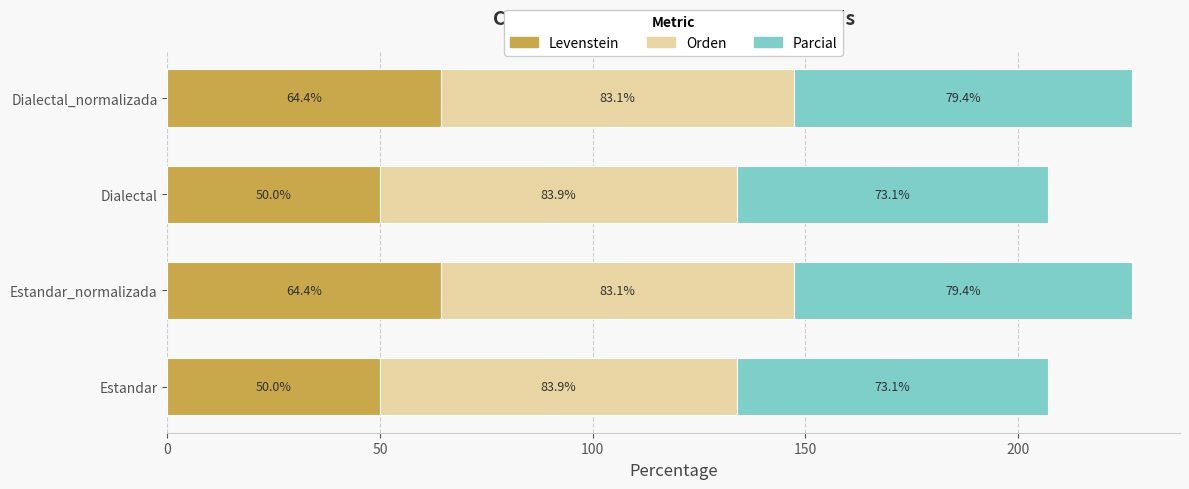

What is the average value of the Levenstein series?

57.2